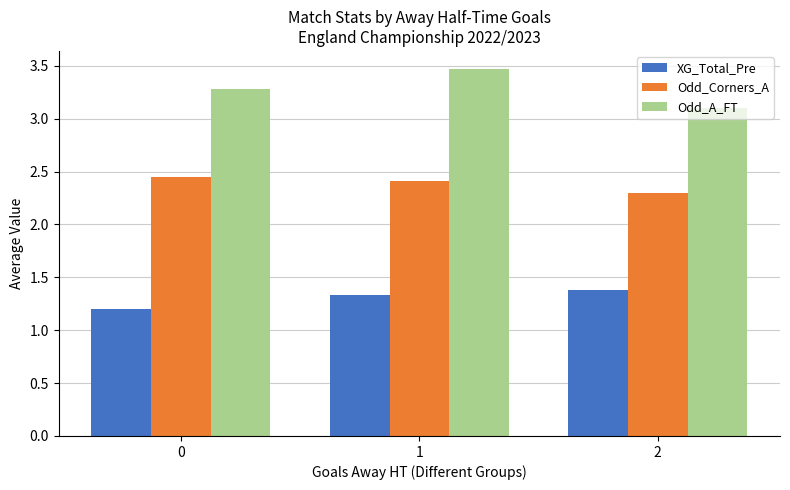

At which category is the sum across all series the highest?

1